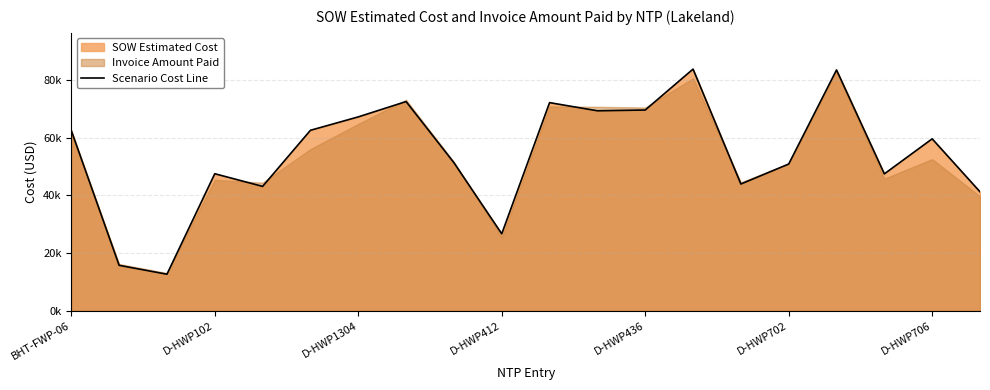

At which label does the data first exceed 59562?

BHT-FWP-06